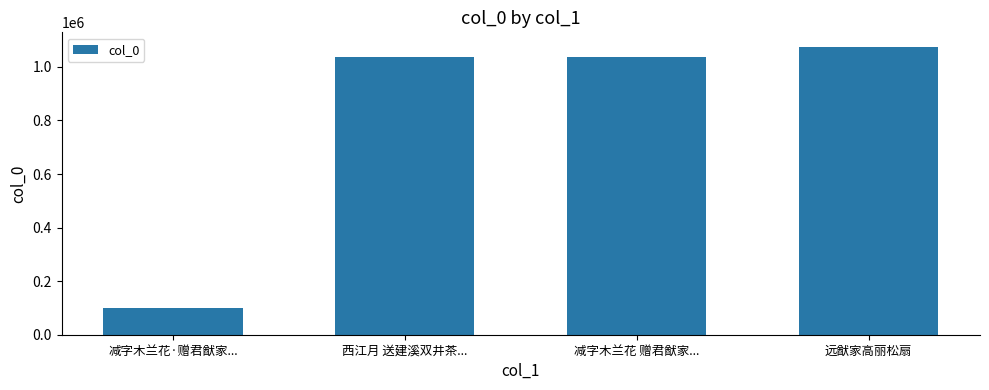

What is the average value?

811673